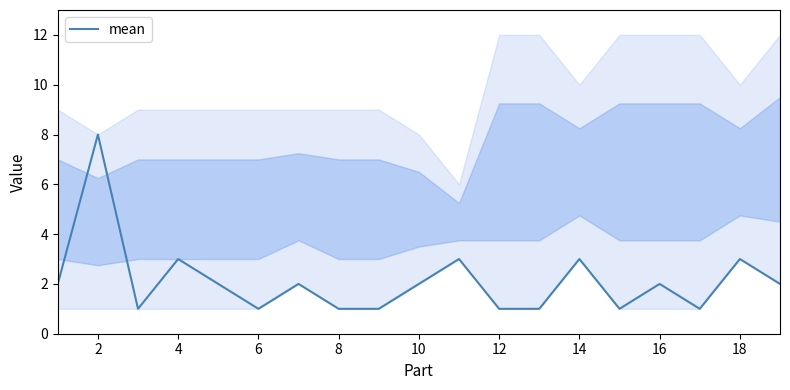

How many interior local valleys (lower than both neighbors) does the data have?

4